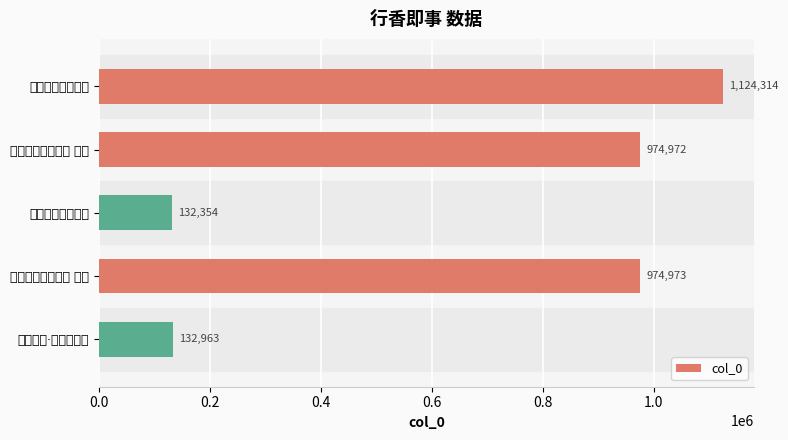

What is the sum of all values?

3339576